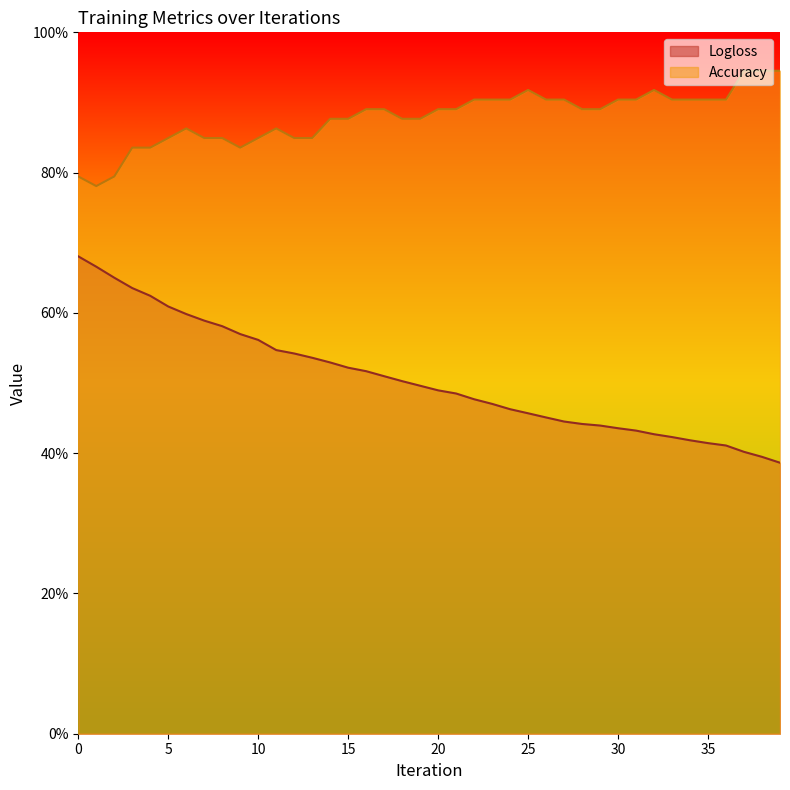

What are all the series names shown in the legend?

Logloss, Accuracy